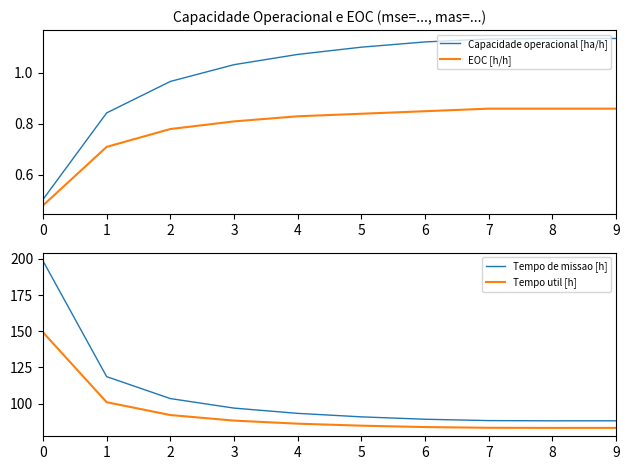

List the labels in order of EOC [h/h] value, largest first.

7, 8, 9, 6, 5, 4, 3, 2, 1, 0